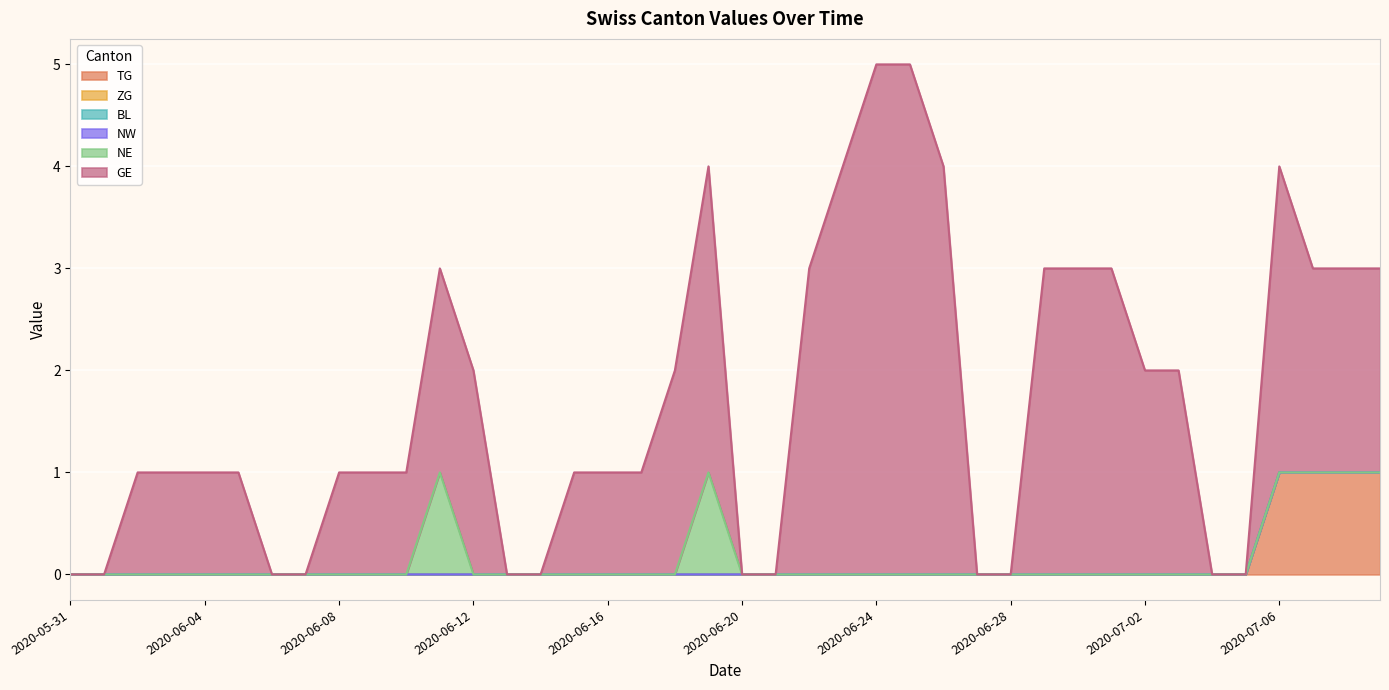

Which category has the lowest value in the ZG series?

2020-05-31